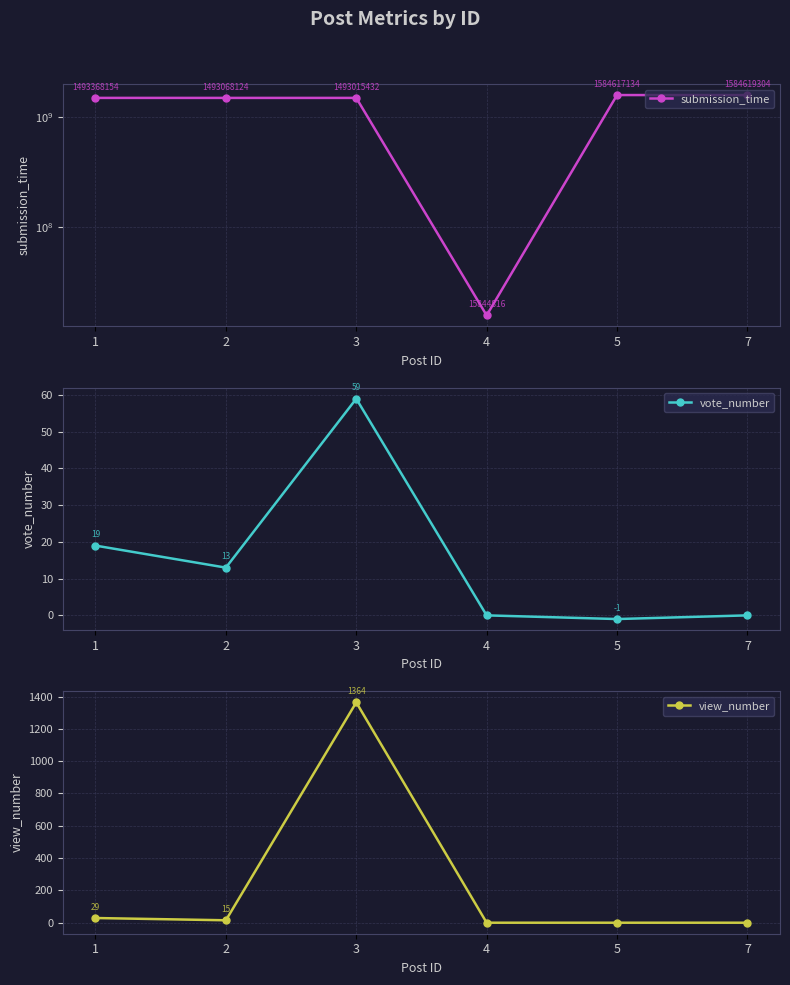

True or false: view_number has more than 1 points higher than both neighbors.

False